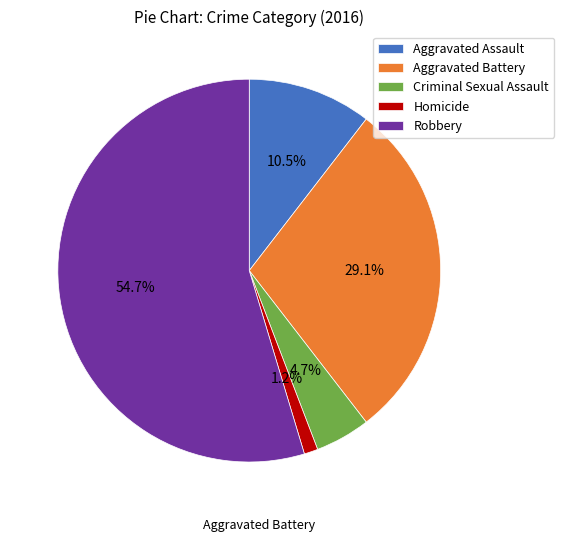

To the nearest percent, what is the average slice percentage?

20%